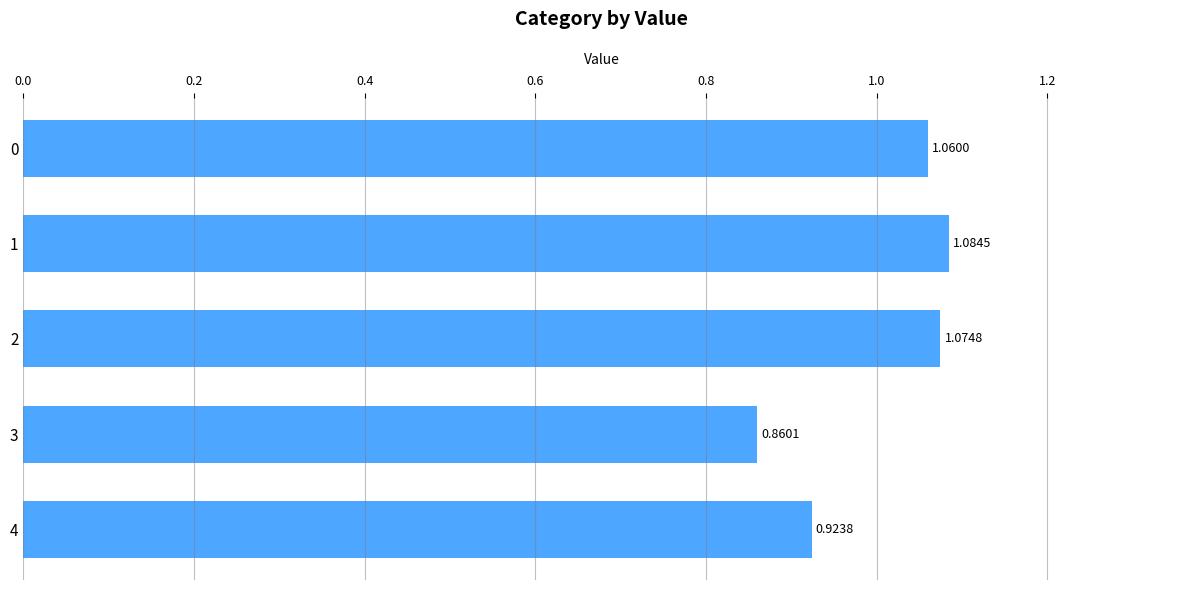

Rank the categories by value from lowest to highest.

3, 4, 0, 2, 1